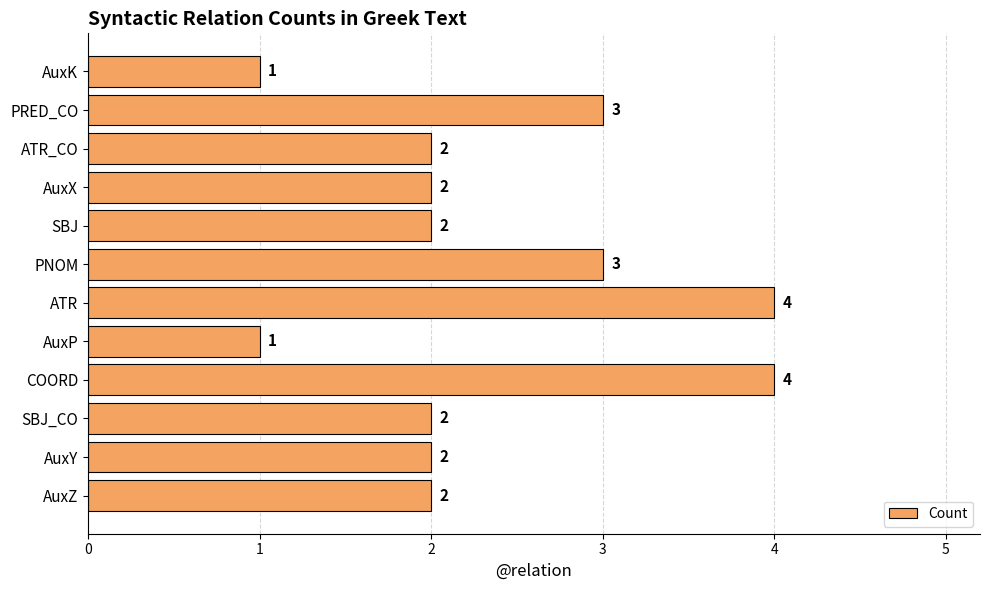

What is the greatest value displayed?

4